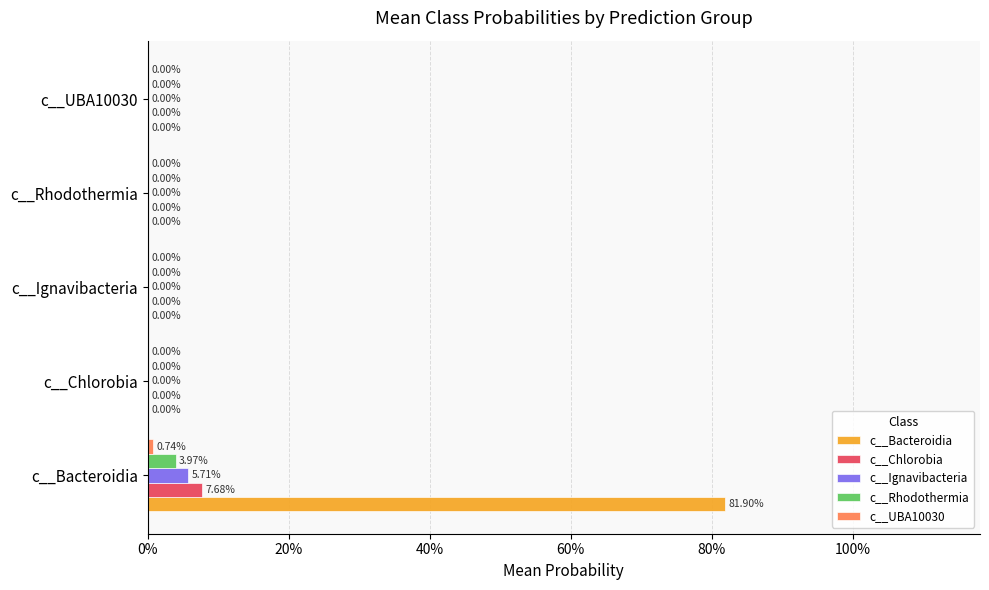

Are the bars grouped side by side (vs. stacked)?

Yes